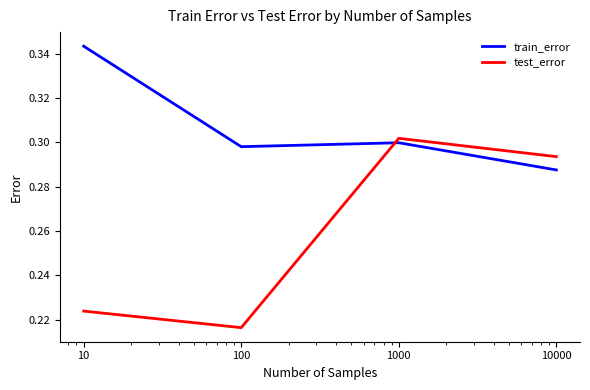

At how many categories does at least one series exceed 0?

4